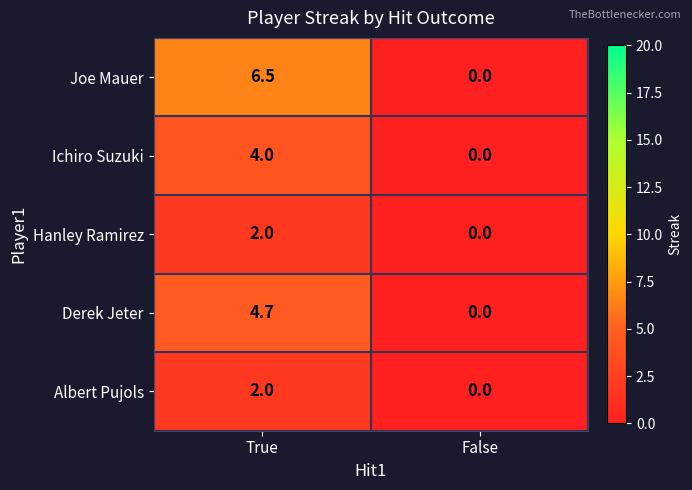

Rank the categories by Hanley Ramirez value from lowest to highest.

False, True